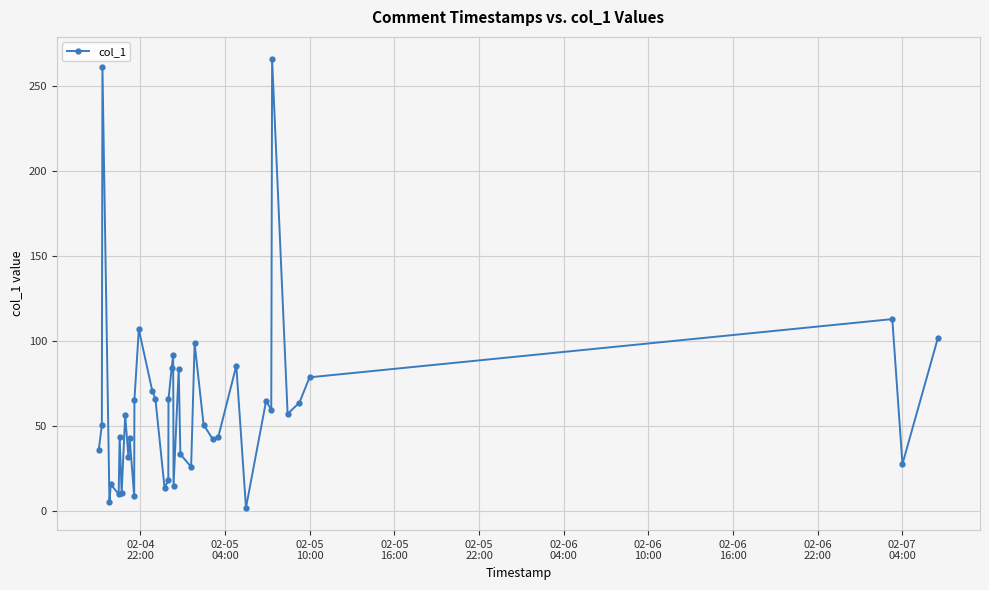

True or false: there are more than 0 points higher than both neighbors.

True